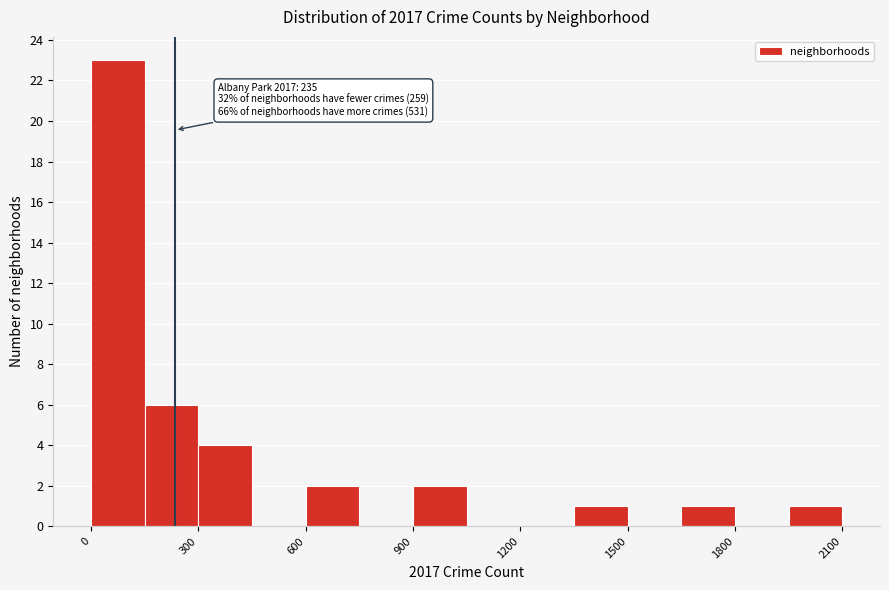

Around what value on the x-axis is the tallest bar? Give the approximate position of its centre, as read against the axis.

100